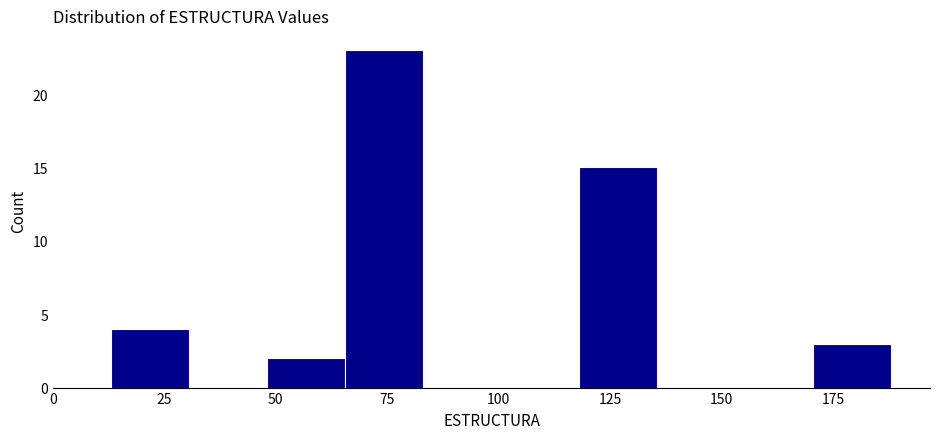

Around what value on the x-axis is the tallest bar? Give the approximate position of its centre, as read against the axis.

75